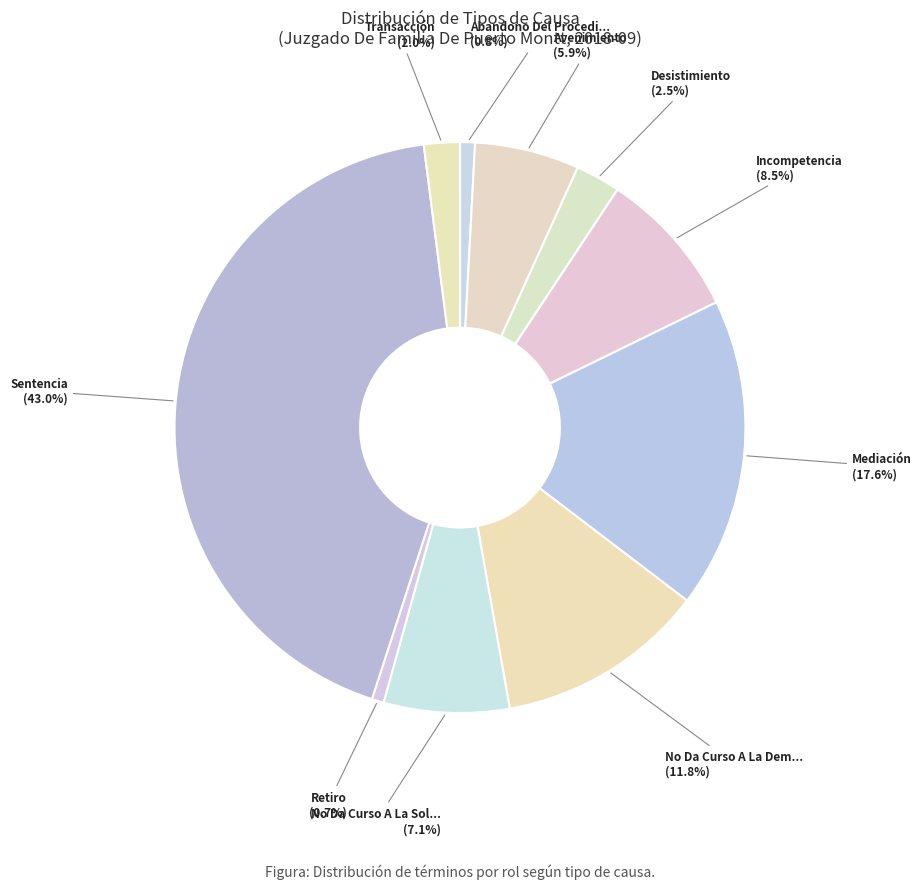

To the nearest percent, what is the average slice percentage?

10%